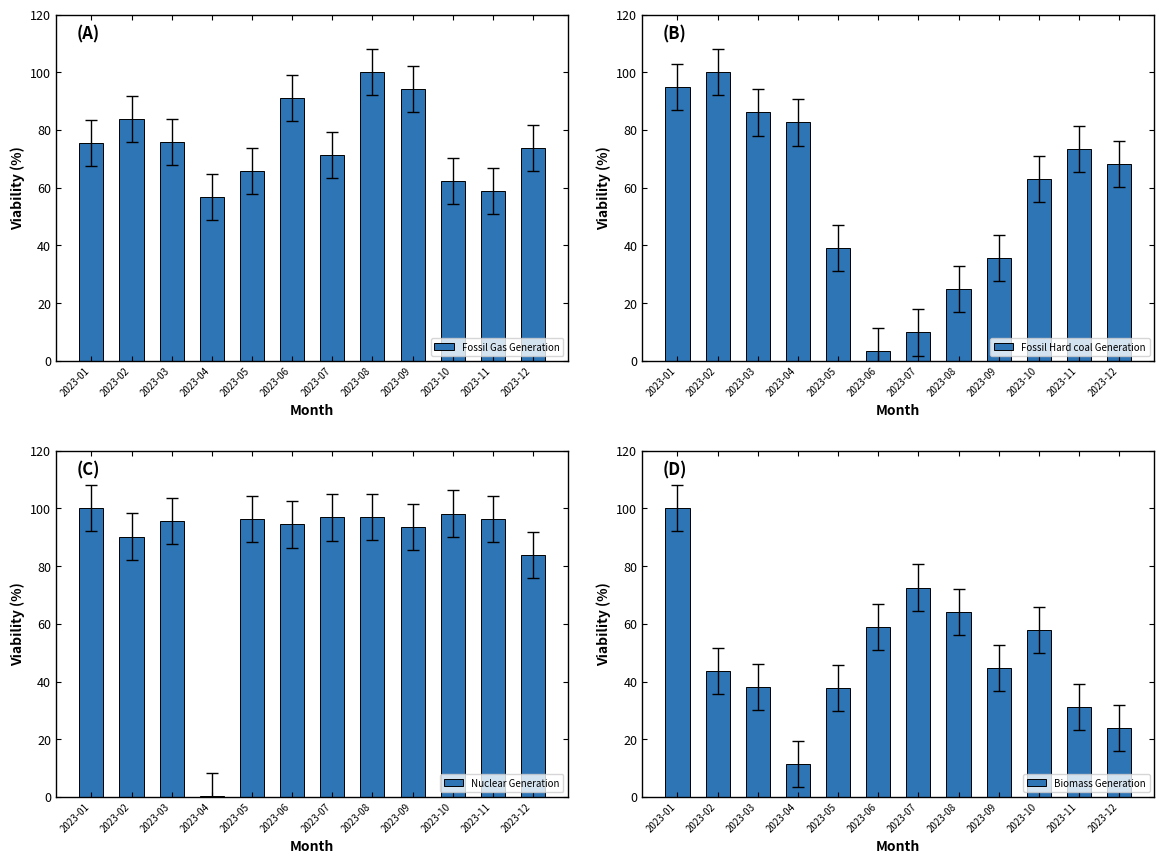

At which category does the chart reach its minimum across all series?

2023-04